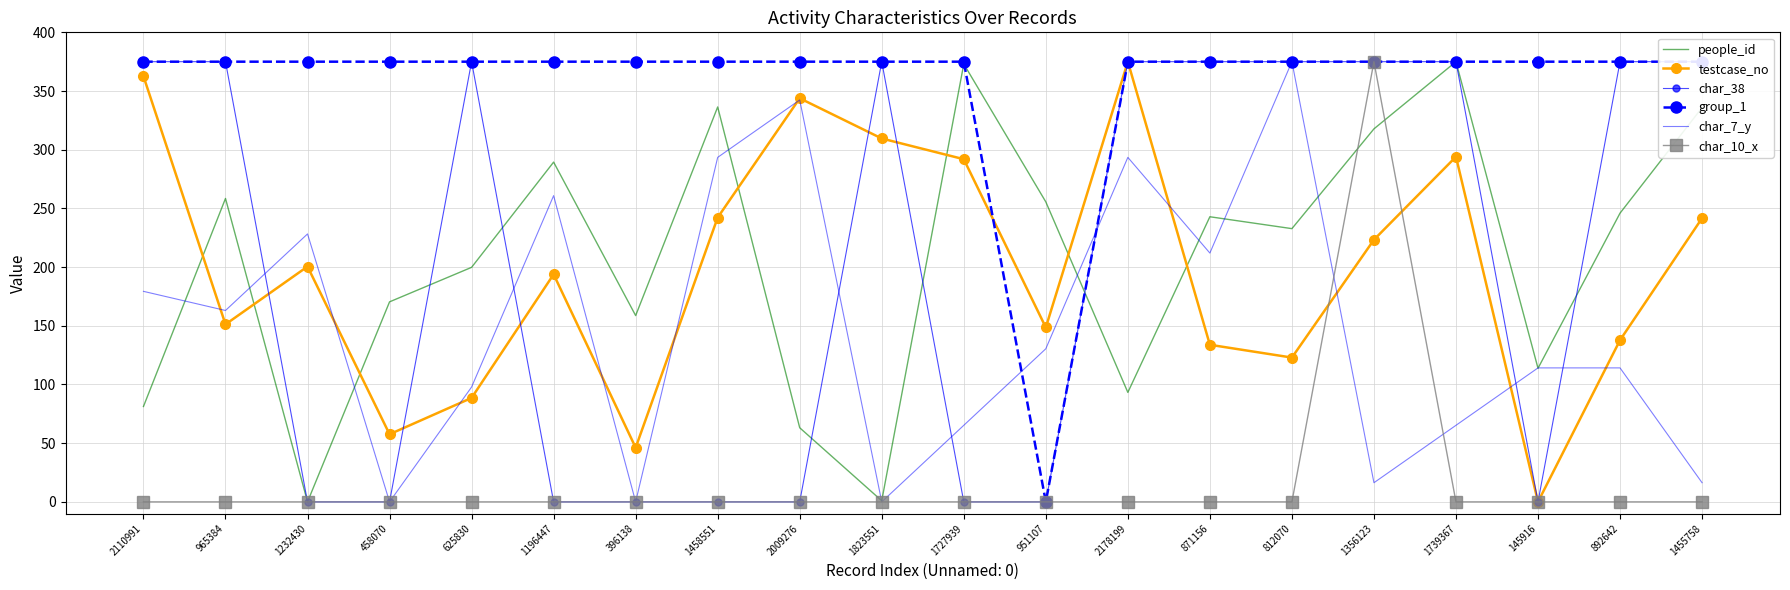

What position from the right is 2110991?

20